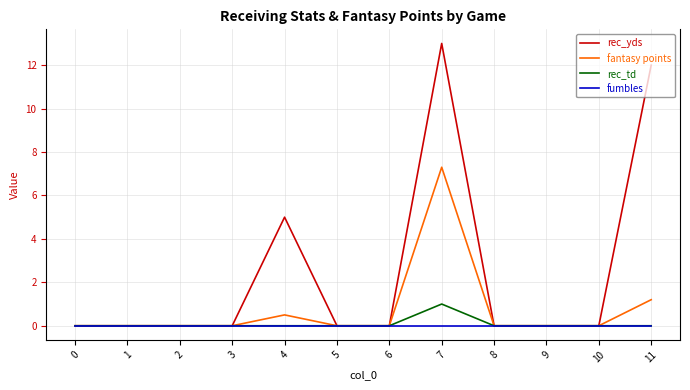

Which series has the largest total across all categories?

rec_yds